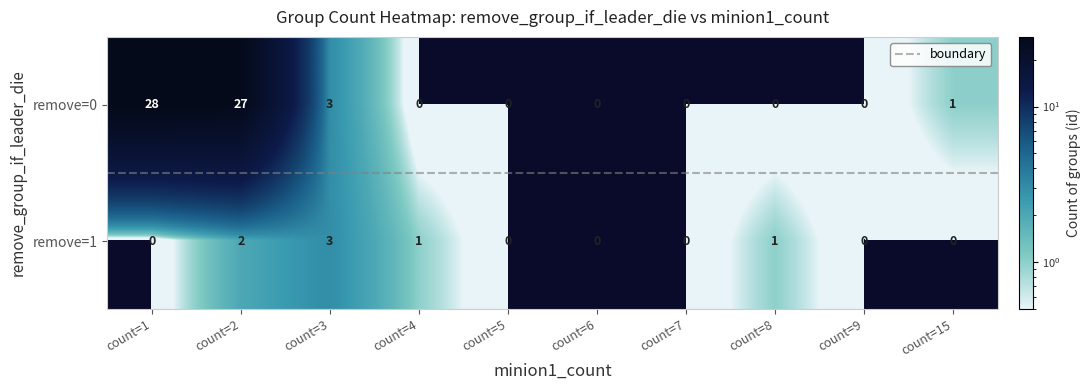

The remove=0 series shows -15 at count=7. True or false?

False